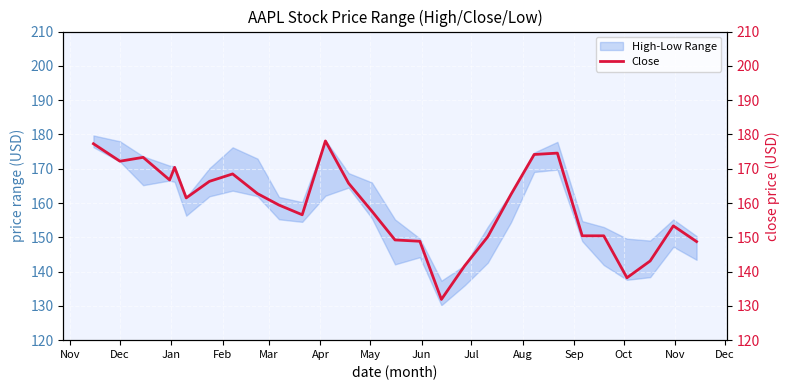

Is this an area chart (filled region under the line)?

No